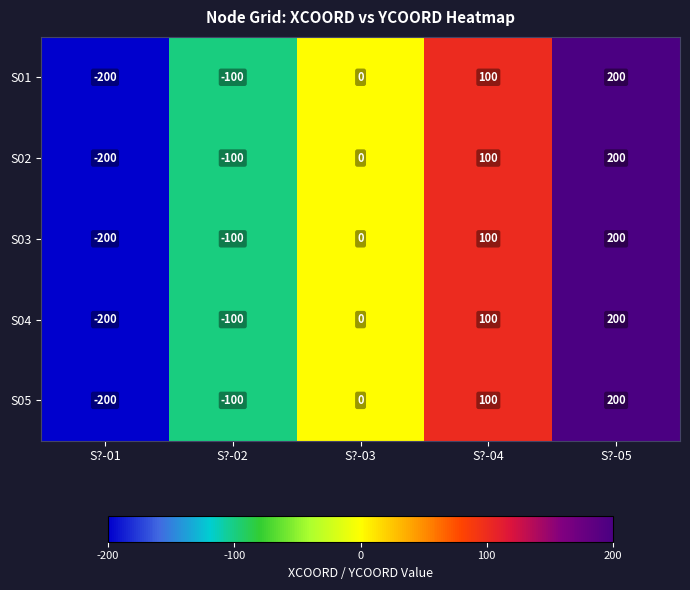

What is the maximum value shown in the chart?

200